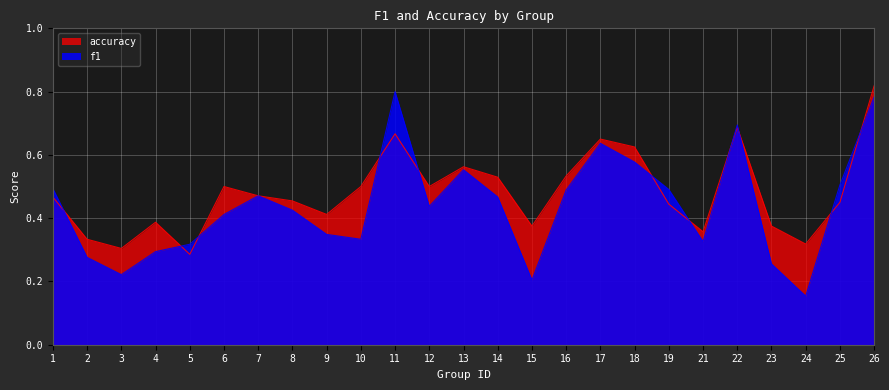

What is the spread (max minus min) of values at 24?

0.2